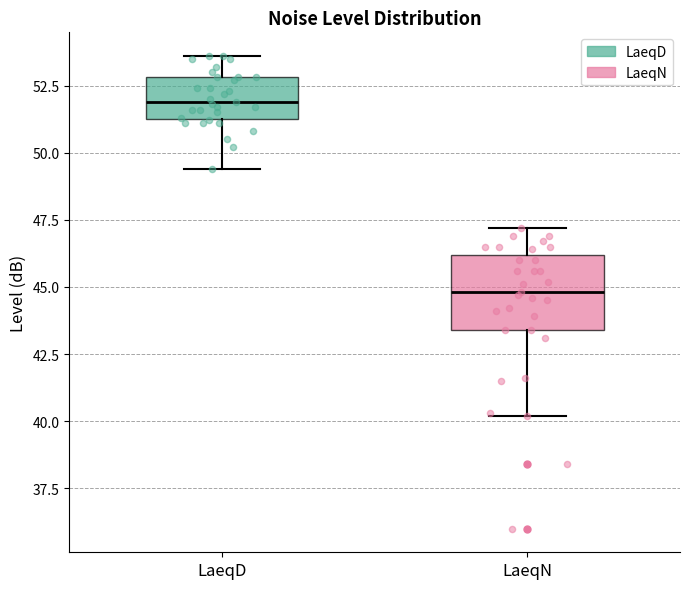

Reading left to right, transcribe this box plot: for each box, give where its median line is, the range the box spans, and where its two whiskers end, as read against the y-axis. The values are not printed on the chart, so give them approximately, as read against the axis.

LaeqD: median 52.0, box 51.5 to 53.0, whiskers 49.5 to 53.5
LaeqN: median 45.0, box 43.5 to 46.0, whiskers 40.0 to 47.0